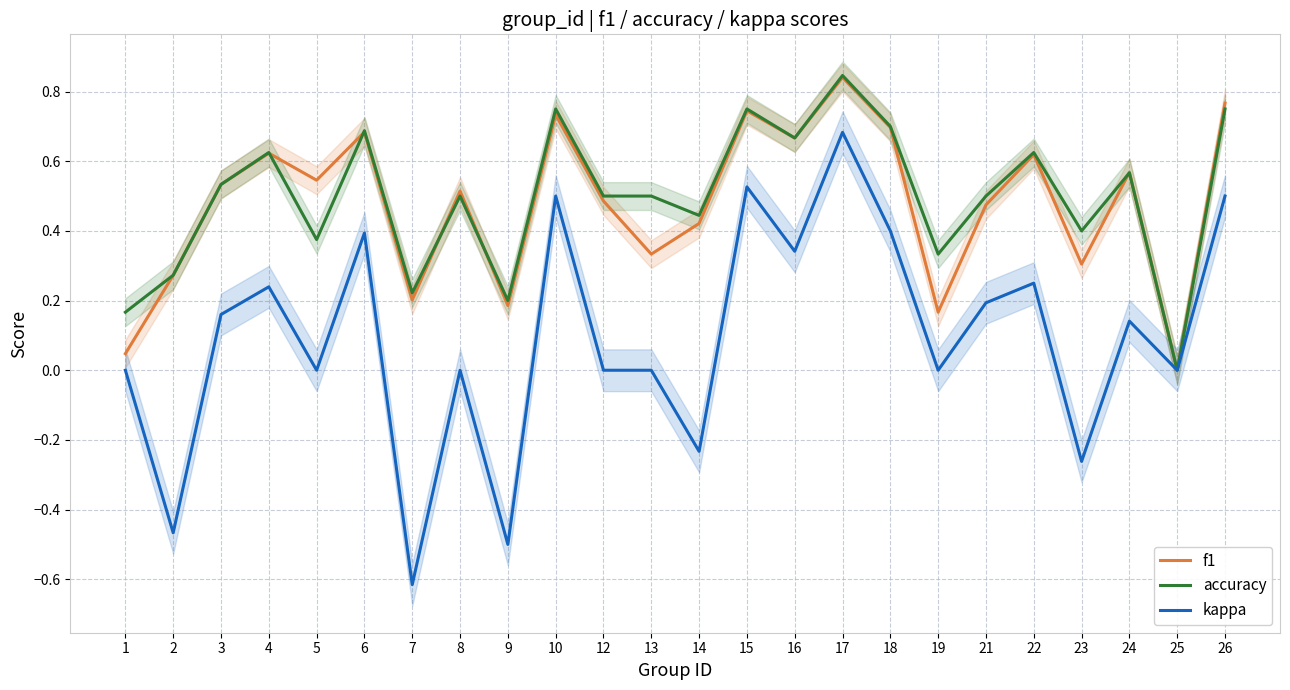

Which series has the largest range (max minus min)?

kappa